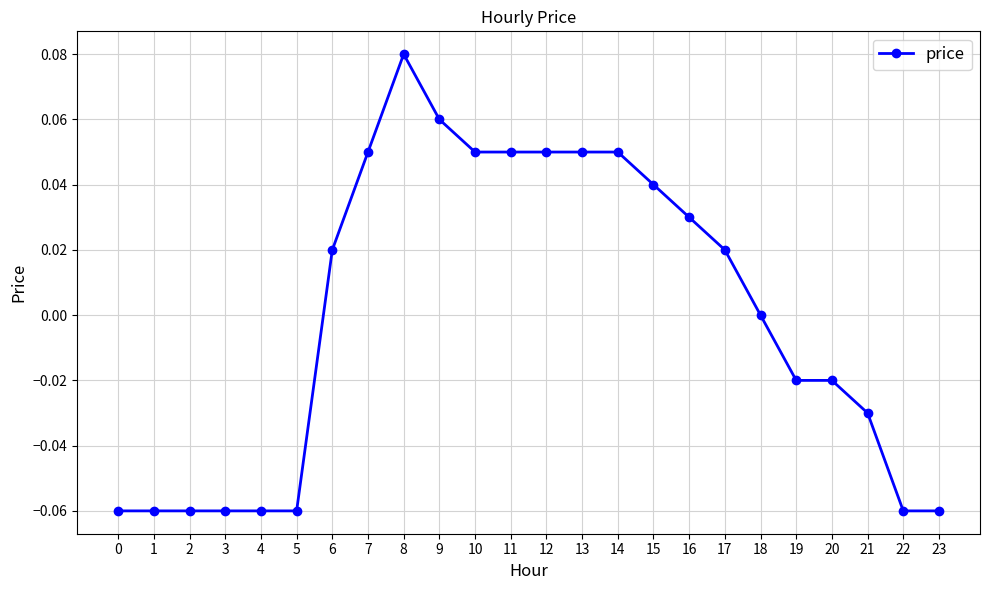

Between 14 and 8, which is larger?

8